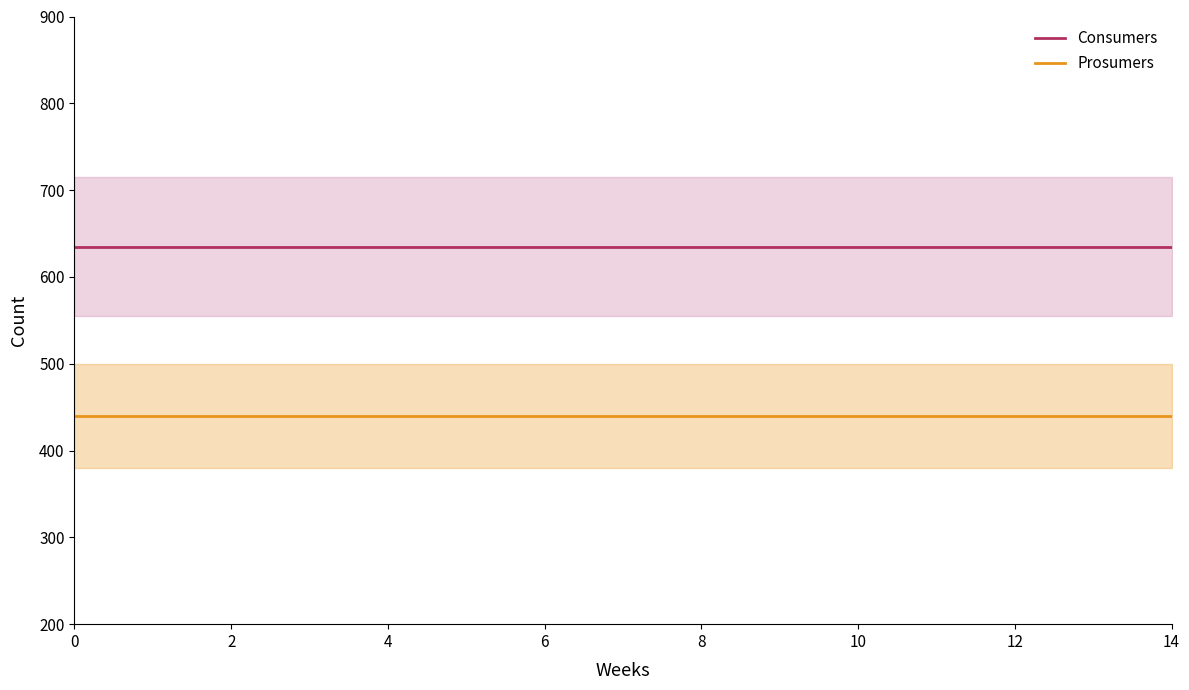

What is the value of the Consumers point at the 5th from the left?

635